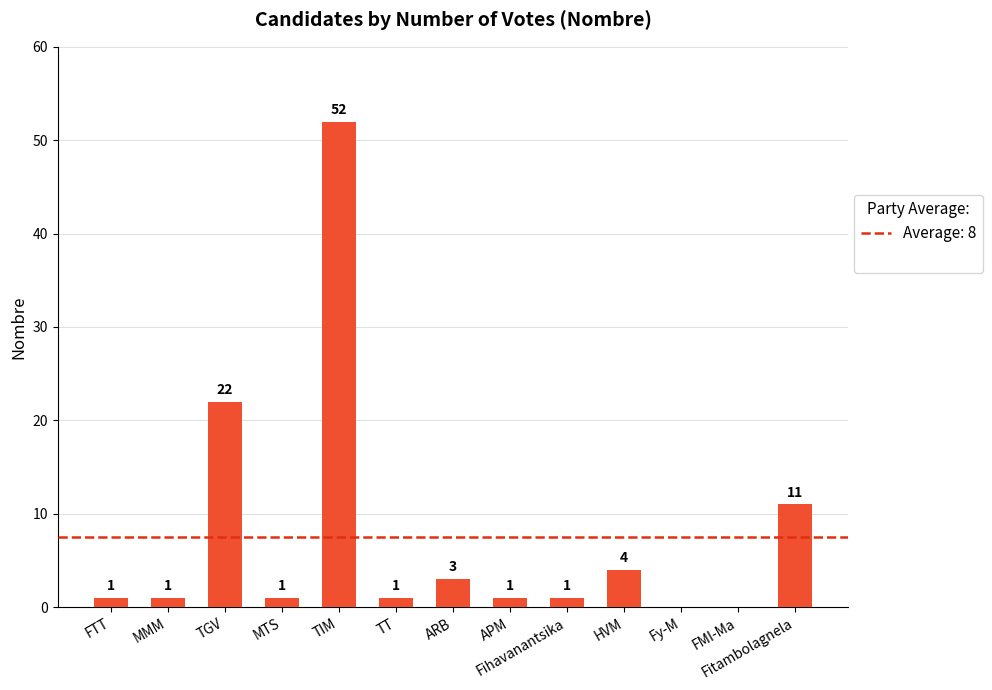

Approximately how many times larger is the value at Fitambolagnela compared to TGV?

0.5